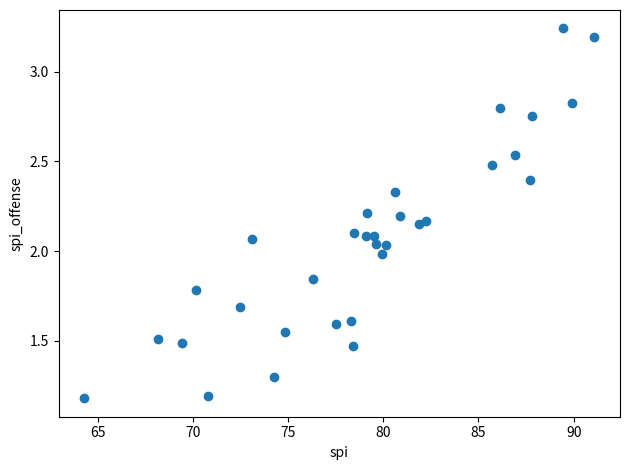

What is the range of X values (max minus min)?

26.8